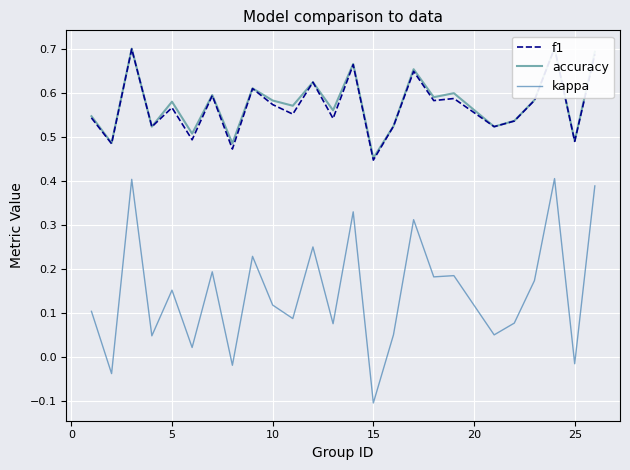

The value of kappa at 5 is 0.1. True or false?

False